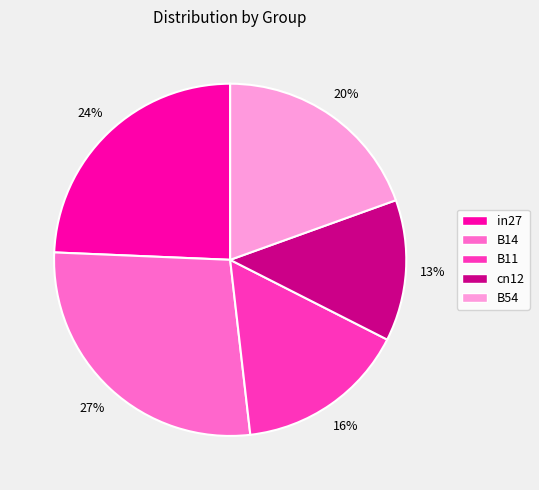

The B11 slice represents 8% of the pie. True or false?

False